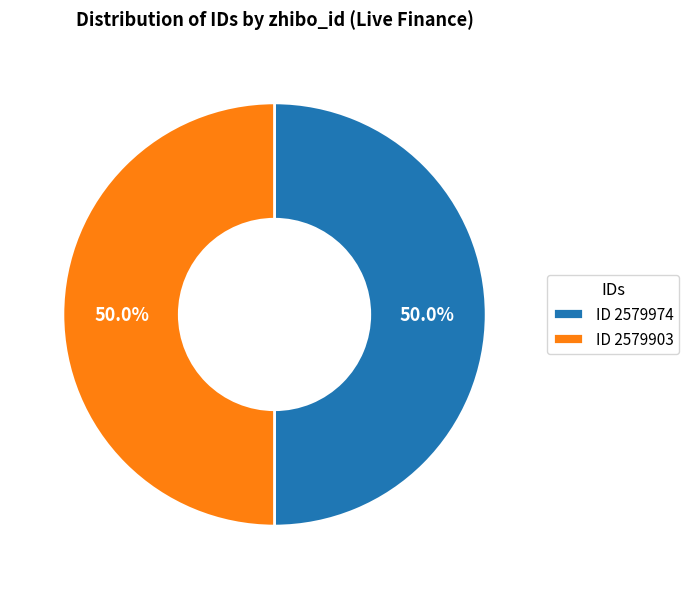

Do ID 2579974 and ID 2579903 together represent more than half of the pie?

Yes